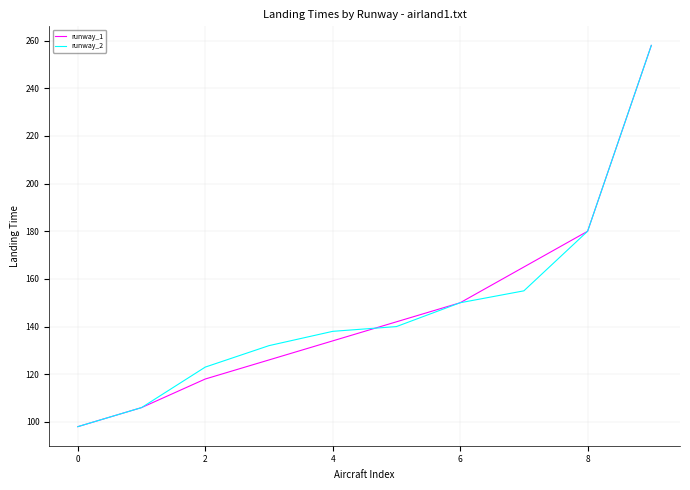

What is the minimum value for runway_1?

98